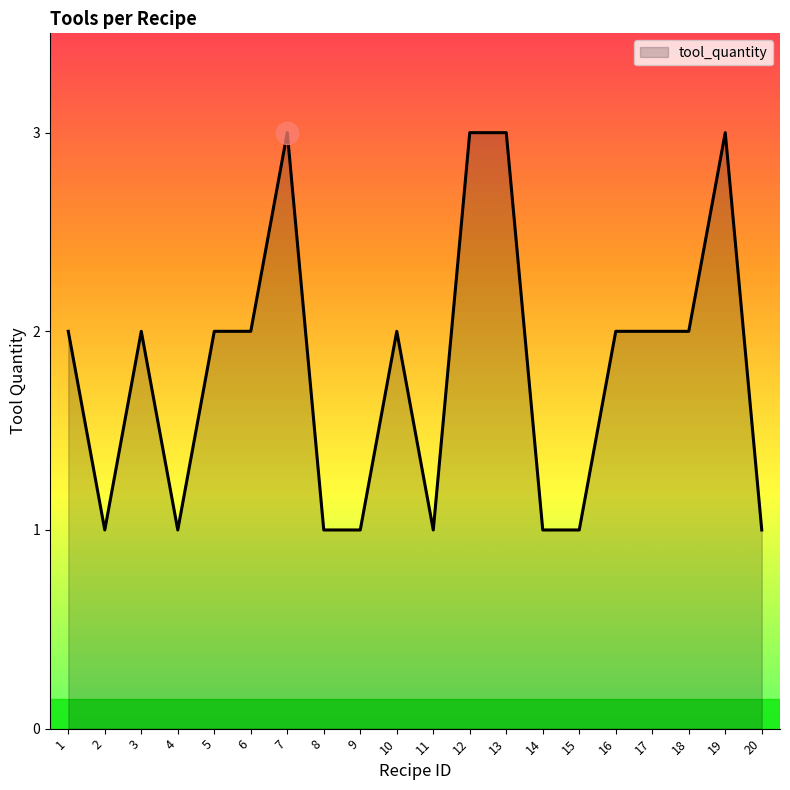

At which category does the data reach its first local peak?

3